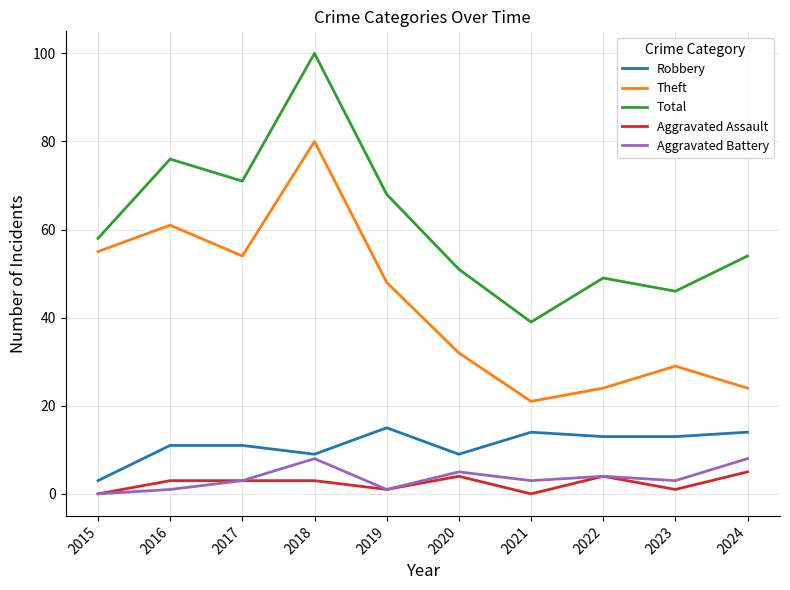

What is the maximum value for Robbery?

15